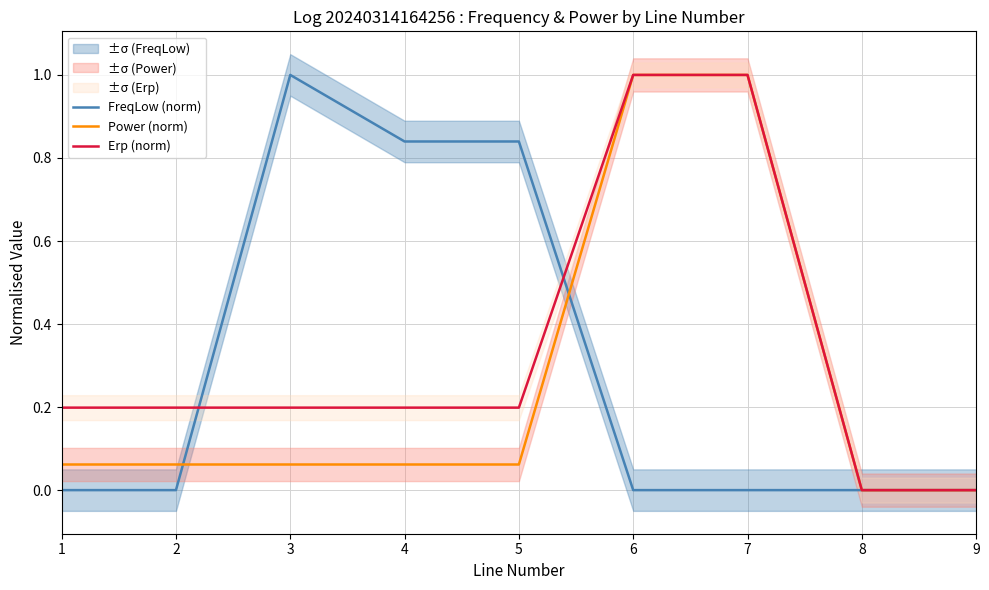

How many lines are shown in the chart?

3